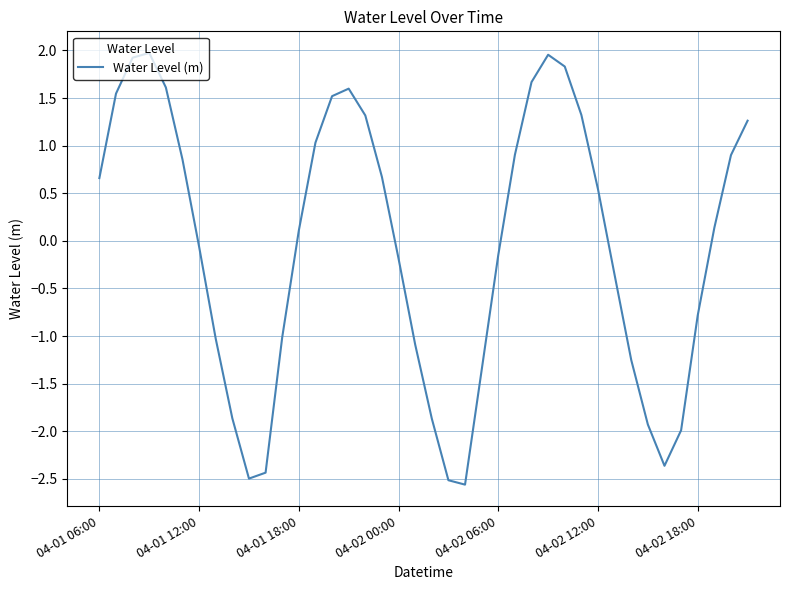

What is the smallest value displayed?

-2.6